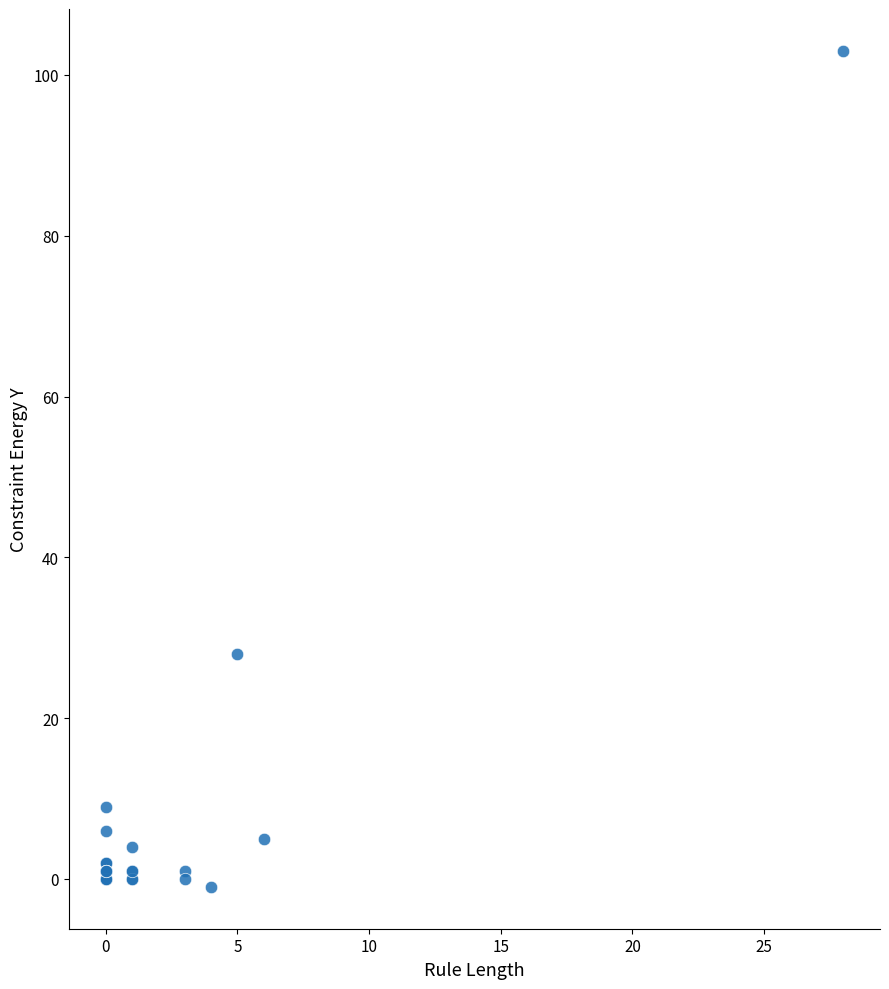

What Y value in the scatter plot is closest to 51?

28